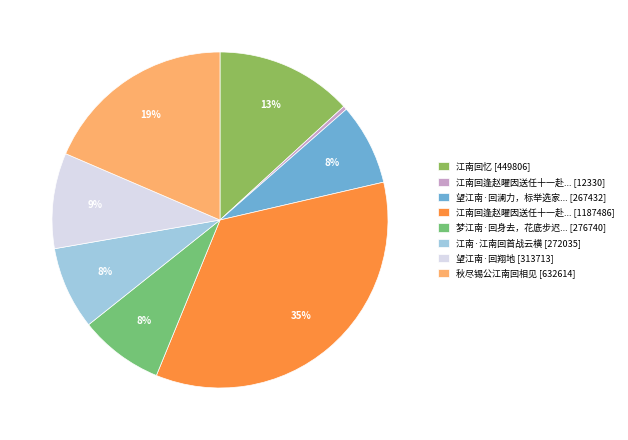

Count the number of slices in the pie.

8